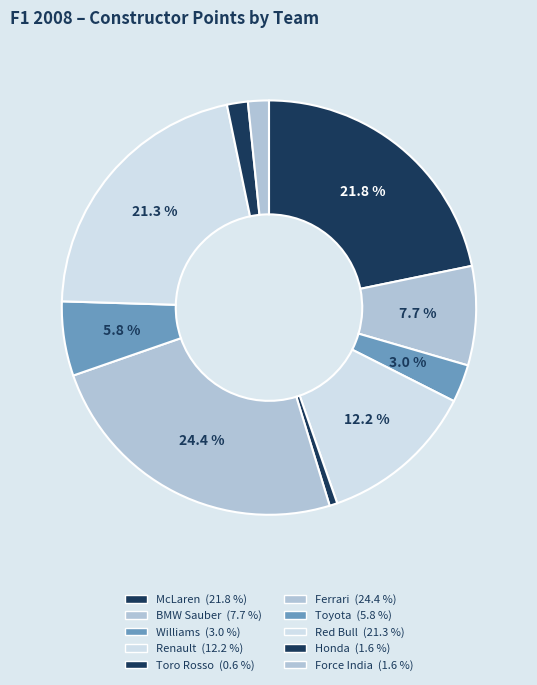

Count the number of slices in the pie.

10